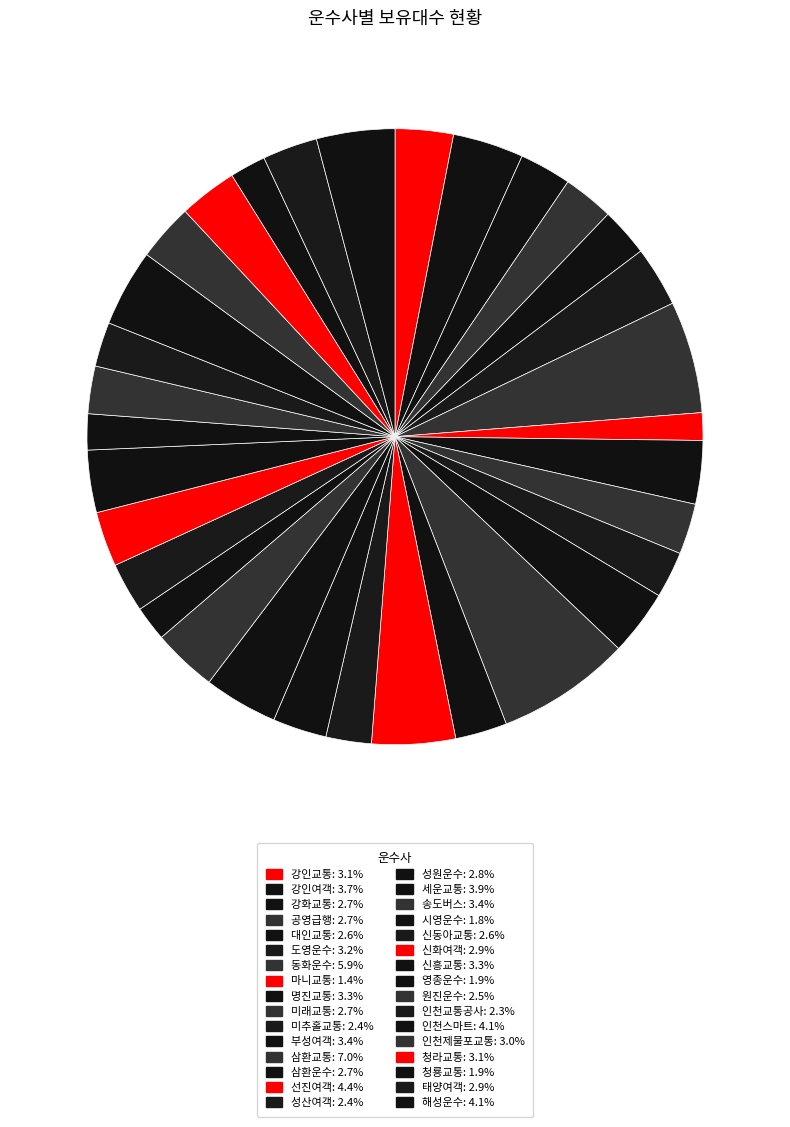

Which slice is the smallest?

마니교통